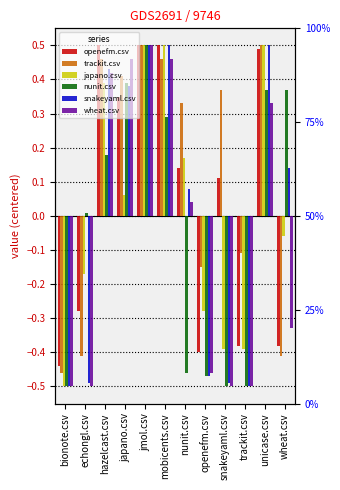

Rank the series by their maximum value, from highest to lowest.

openefm.csv, trackit.csv, japano.csv, nunit.csv, snakeyaml.csv, wheat.csv